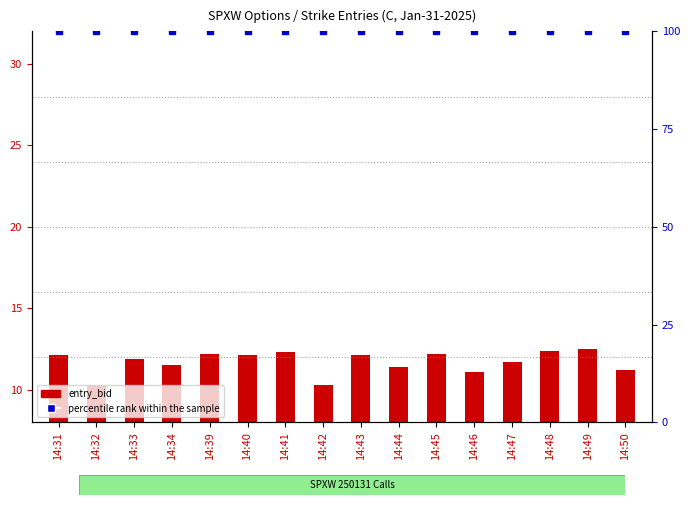

What is the value of the percentile rank within the sample bar at the 10th from the left?

100.0